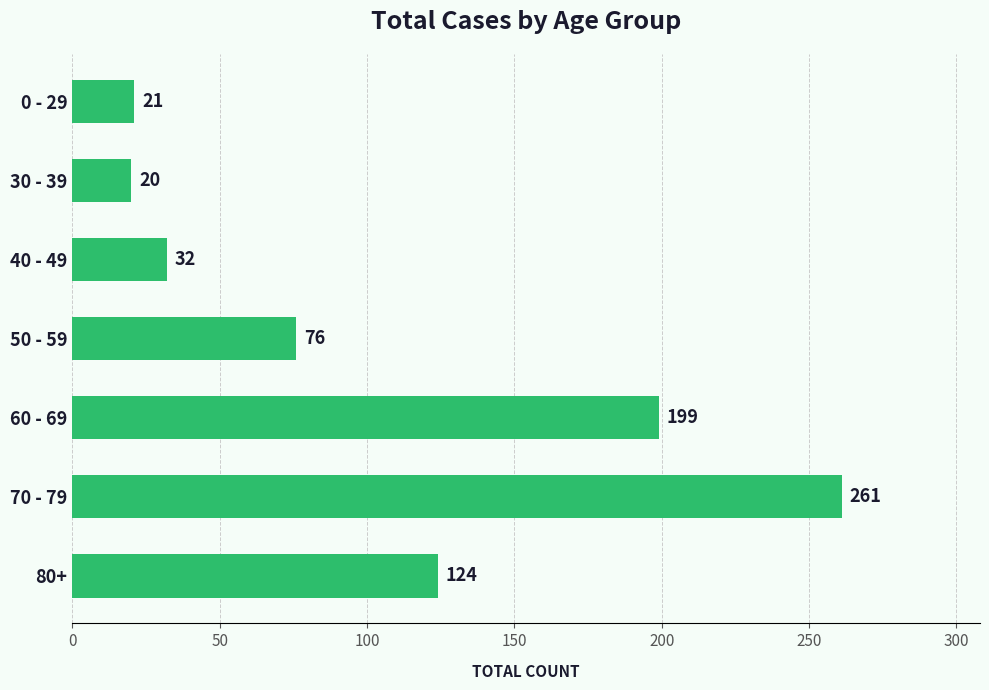

The value at 80+ is 164. True or false?

False